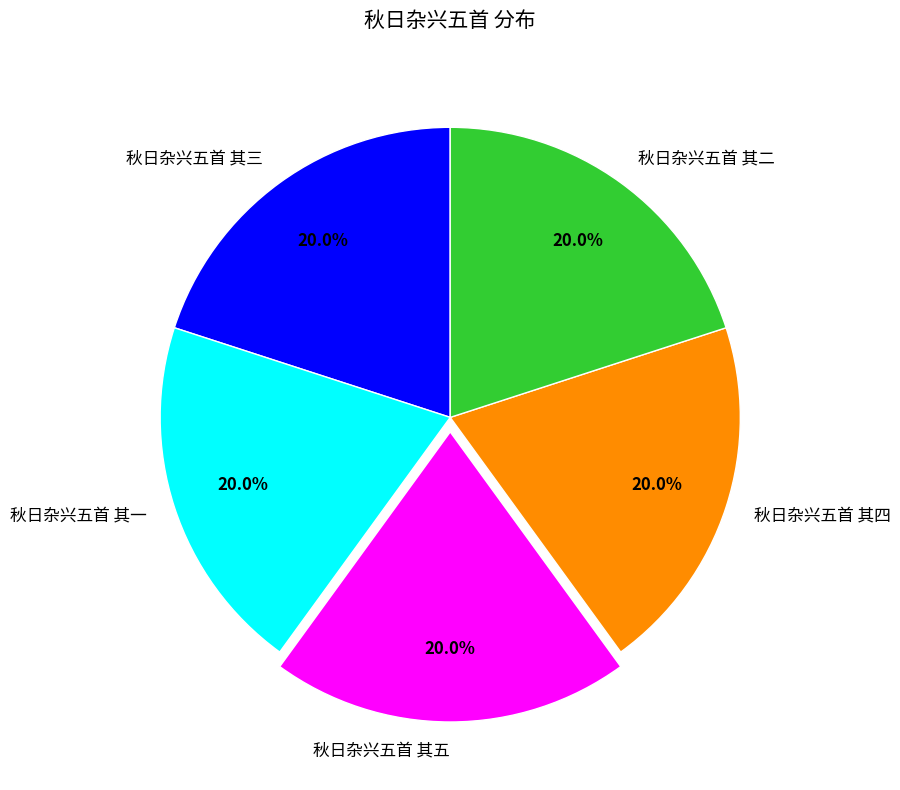

To the nearest percent, what percentage of the pie is 秋日杂兴五首 其五?

20%